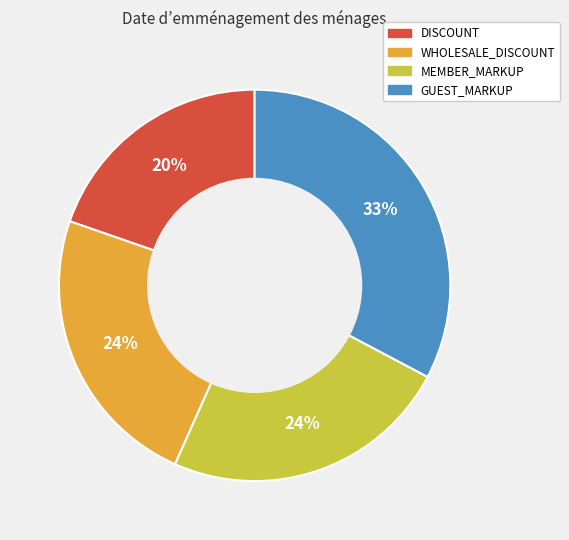

Is there any slice that represents more than half of the pie?

No